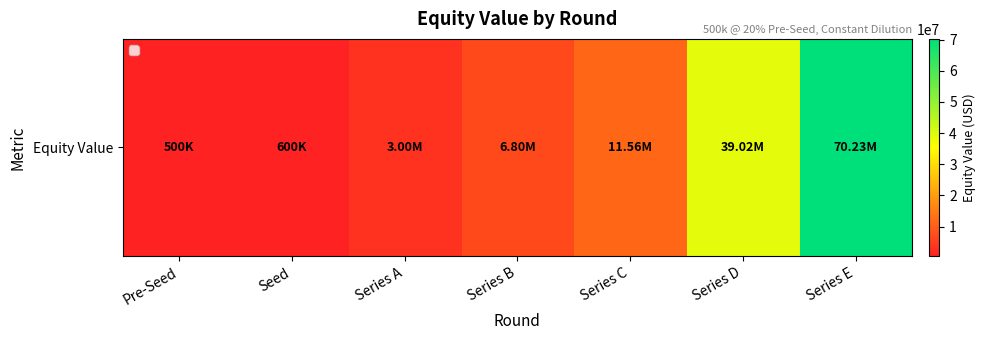

What is the difference between the maximum and second lowest values?

69627000.0